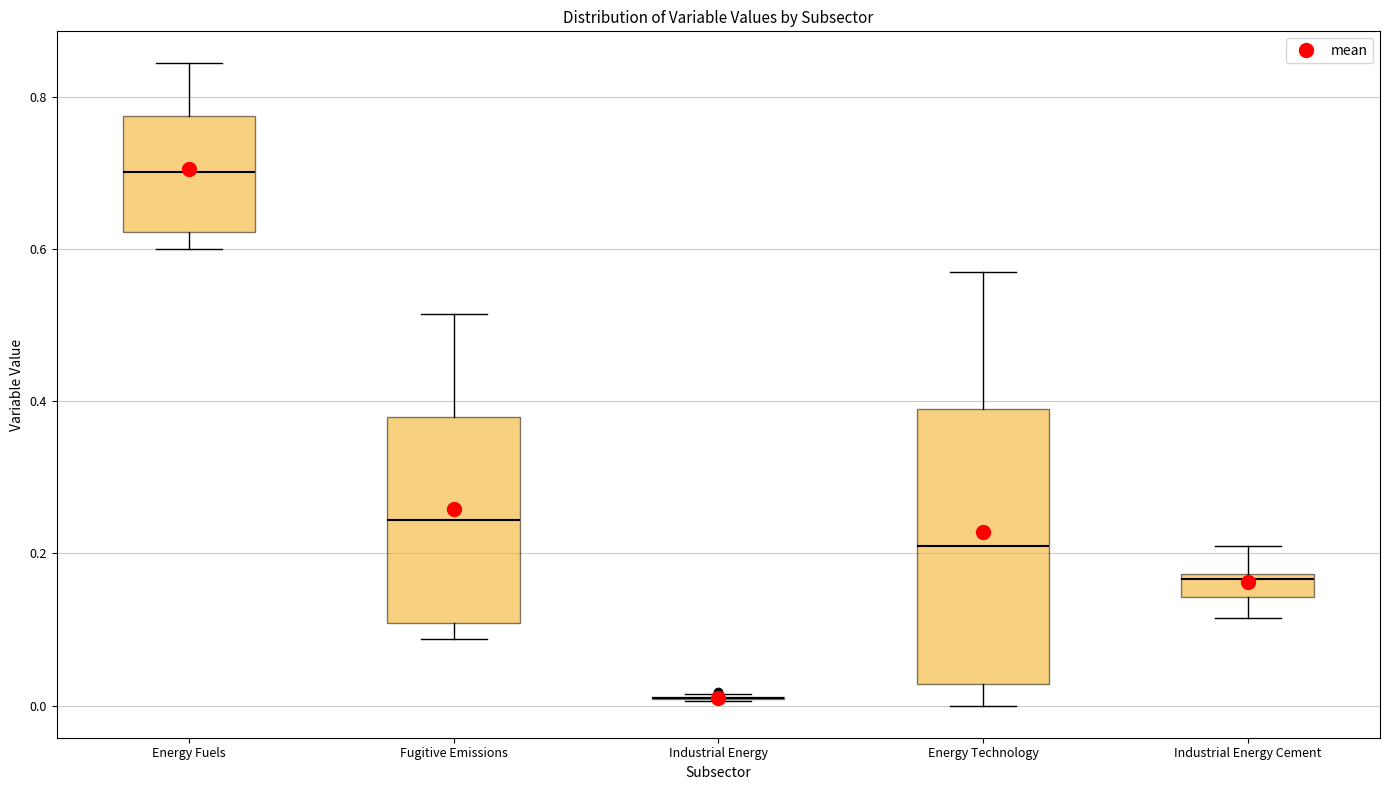

Comparing the boxes themselves (not the whiskers), which one is the tallest?

Energy Technology